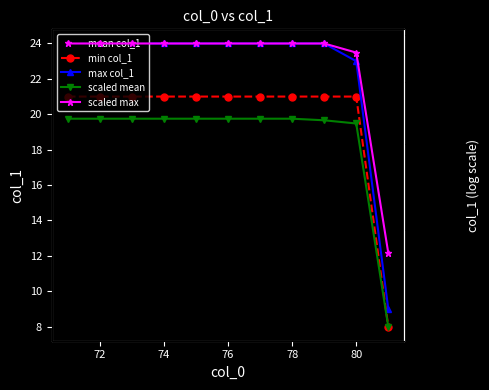

Which series has the largest total across all categories?

scaled max